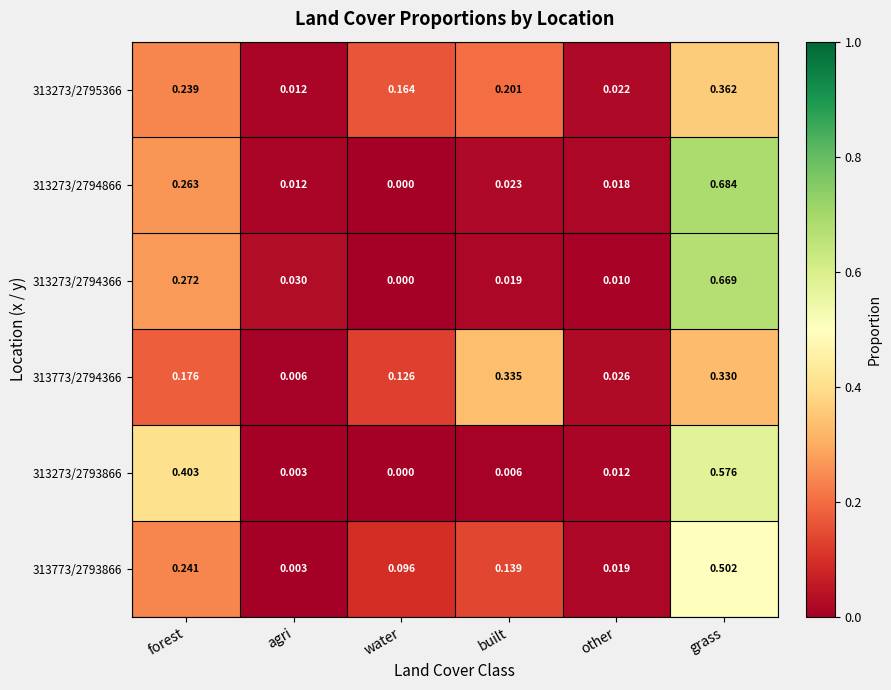

Is the value of 313273/2795366 at other greater than the value of 313773/2793866 at water?

No